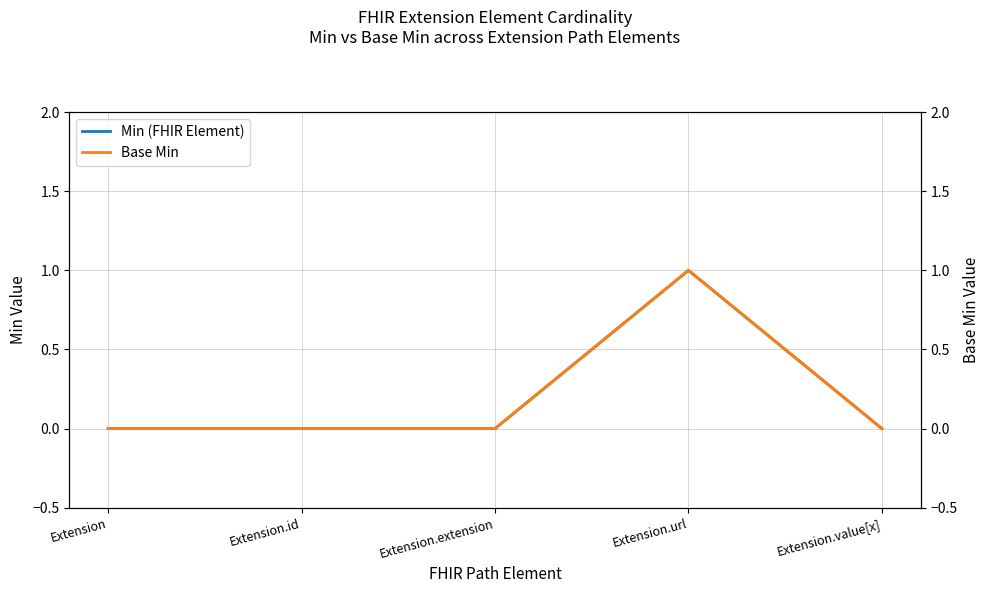

Rank the series at Extension.url from lowest to highest value.

Min (FHIR Element), Base Min